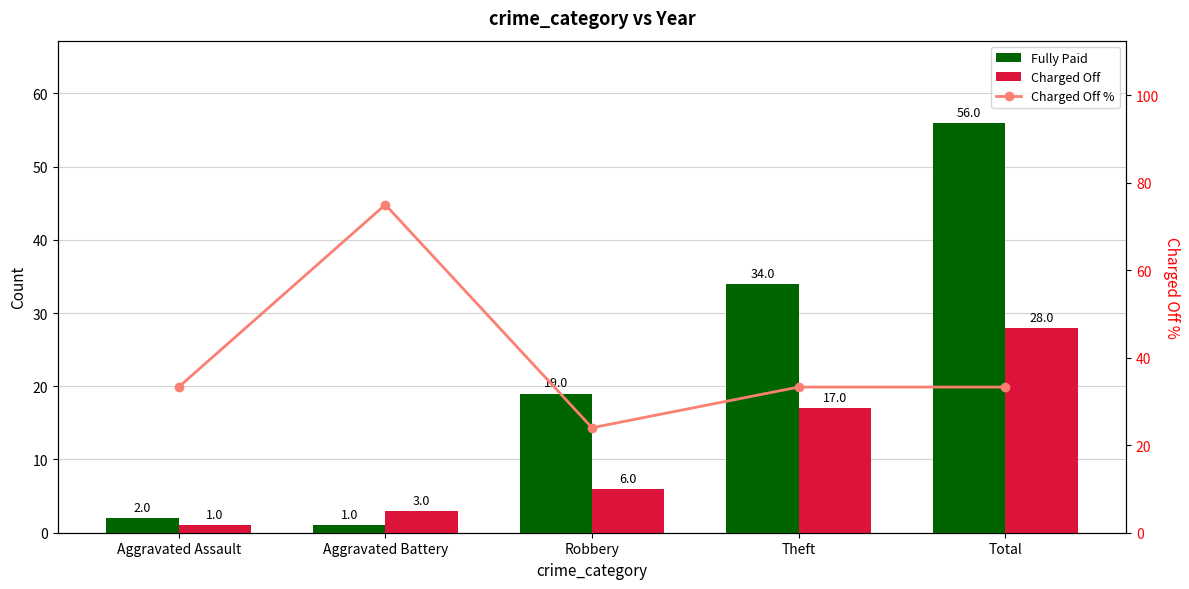

What is the maximum value for Charged Off?

28.0